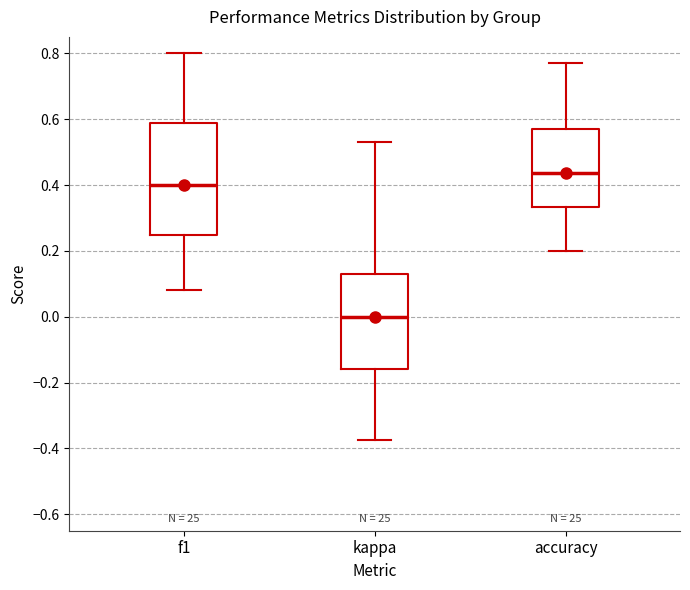

Which box has the highest median line?

accuracy